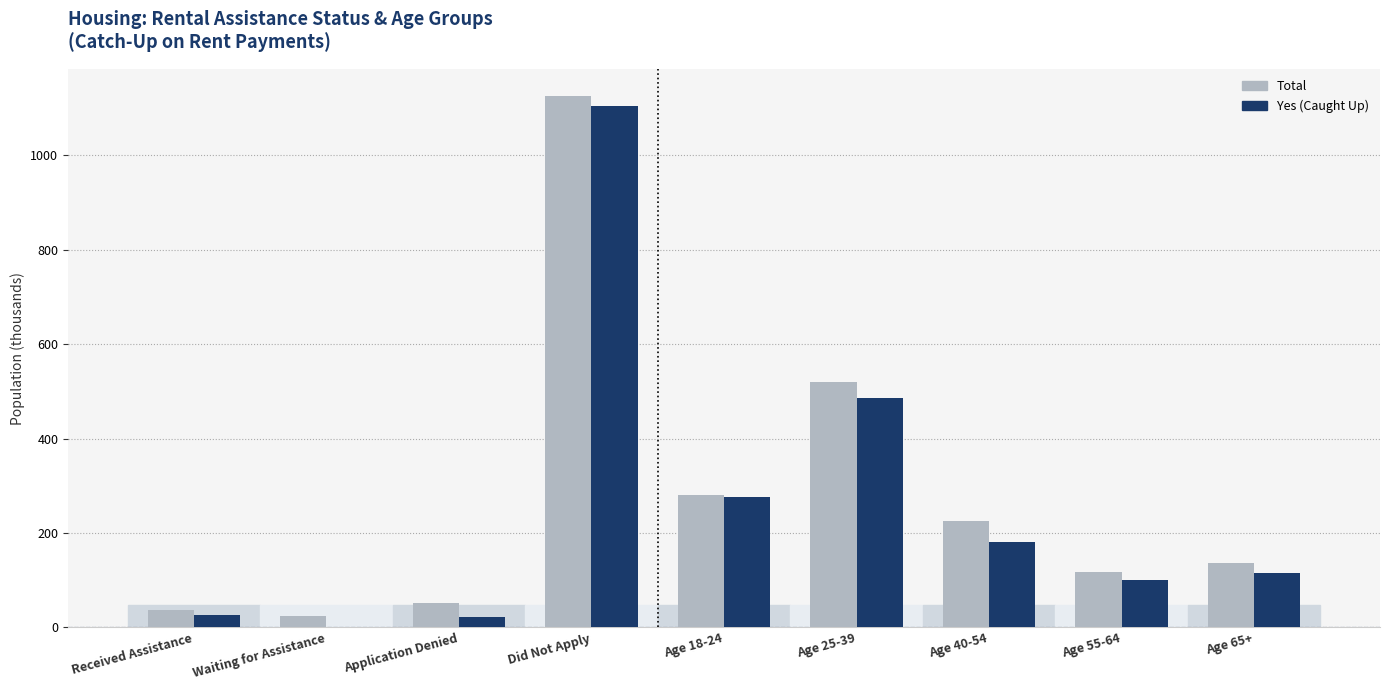

What are all the series names shown in the legend?

Total, Yes (Caught Up)